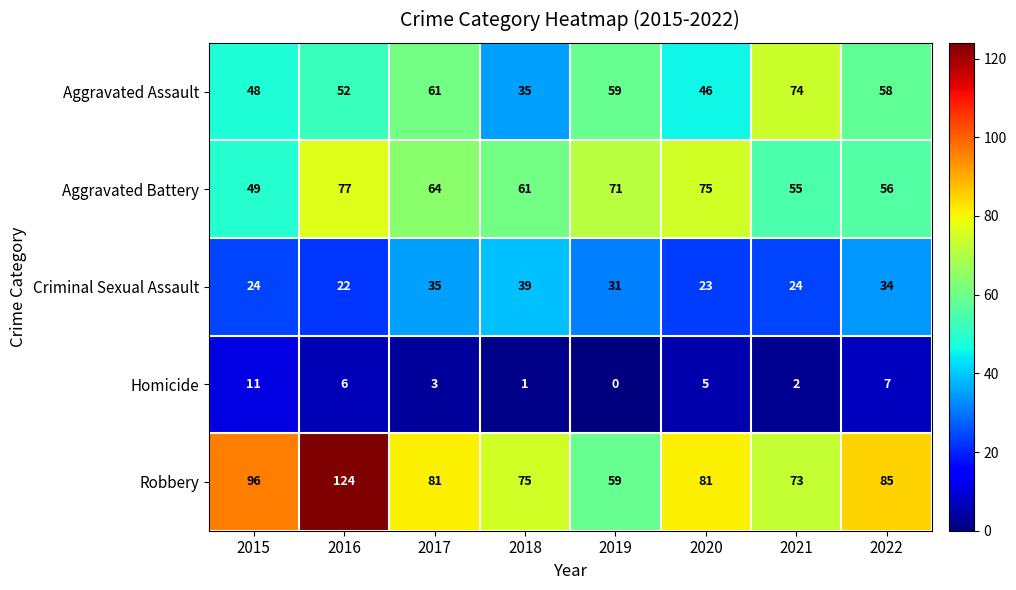

List the series in order of their peak value, lowest first.

Homicide, Criminal Sexual Assault, Aggravated Assault, Aggravated Battery, Robbery